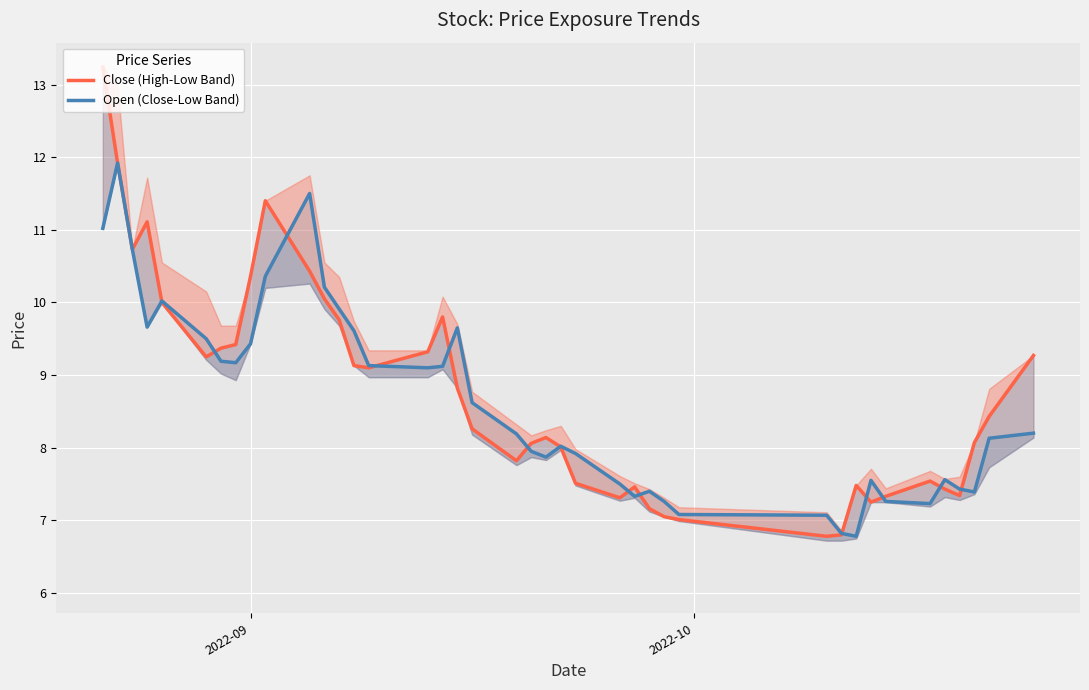

What is the smallest value displayed?

6.8